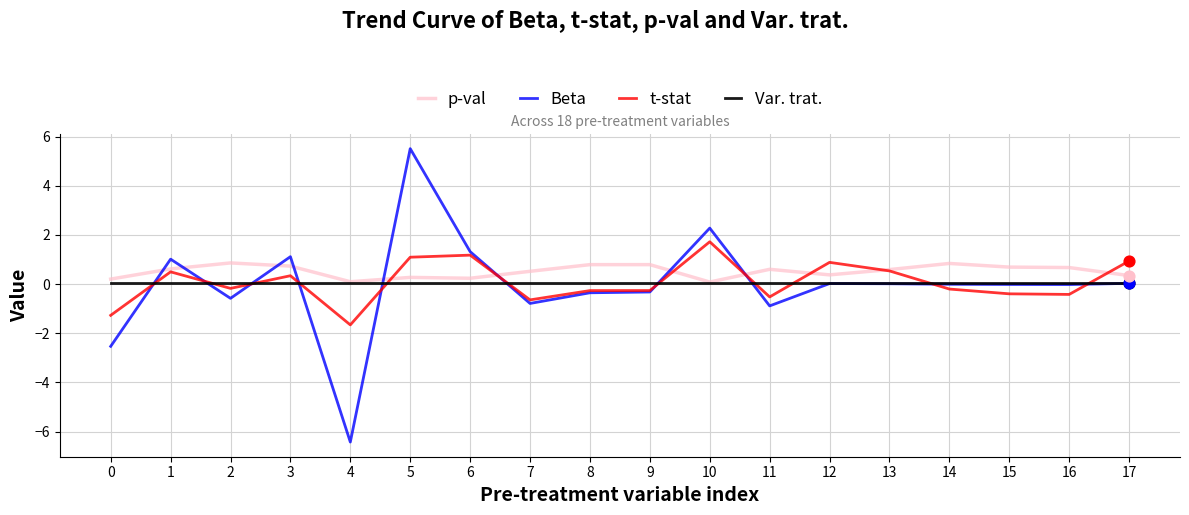

What are all the series names shown in the legend?

p-val, Beta, t-stat, Var. trat.